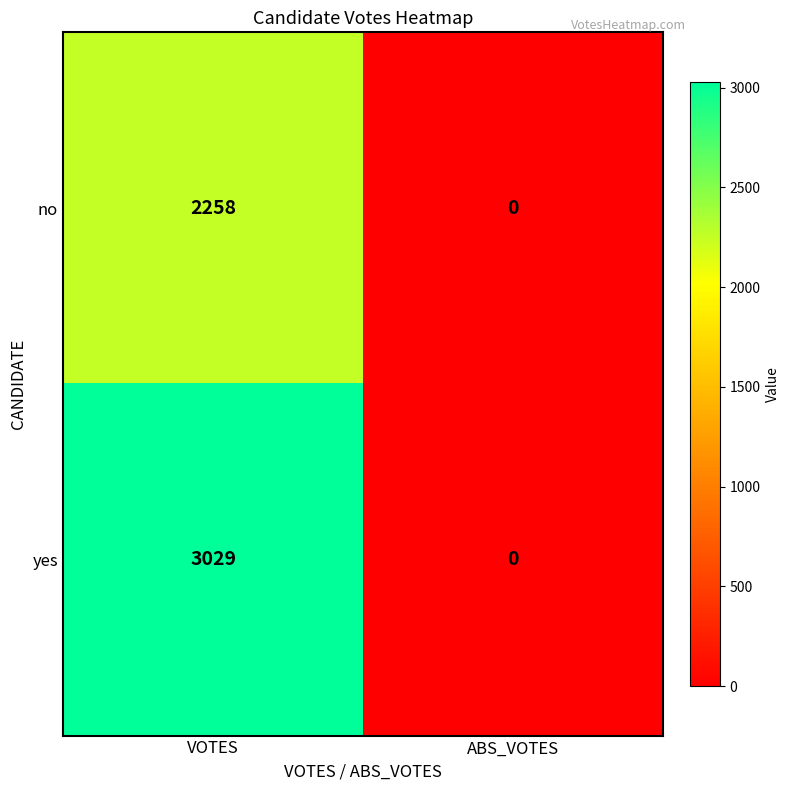

What is the greatest value displayed?

3029